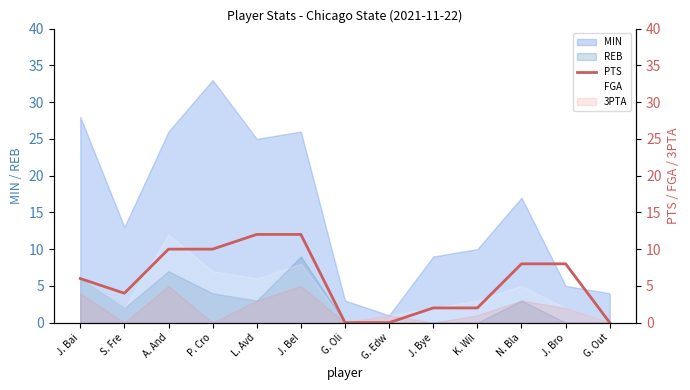

How many categories are shown in the chart?

13